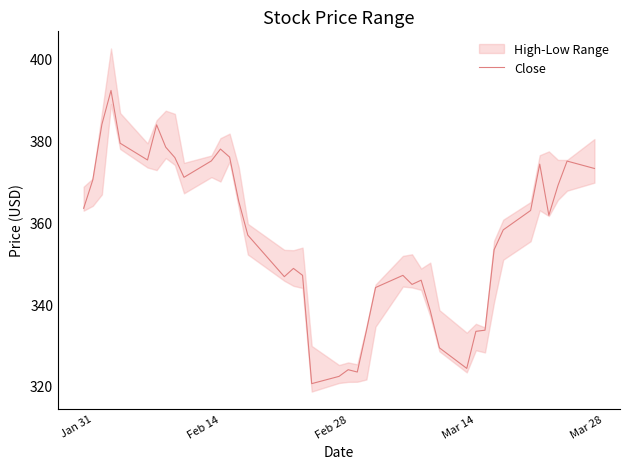

True or false: Close has a value of 370.3 at Jan 31.

True